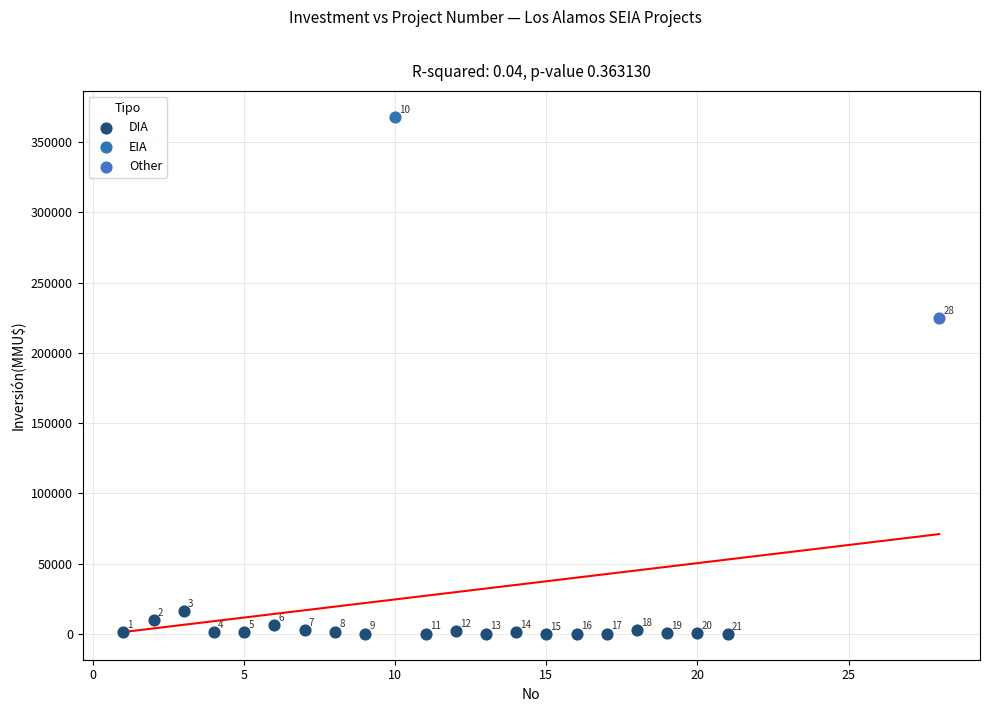

What are all the series names shown in the legend?

DIA, EIA, Other